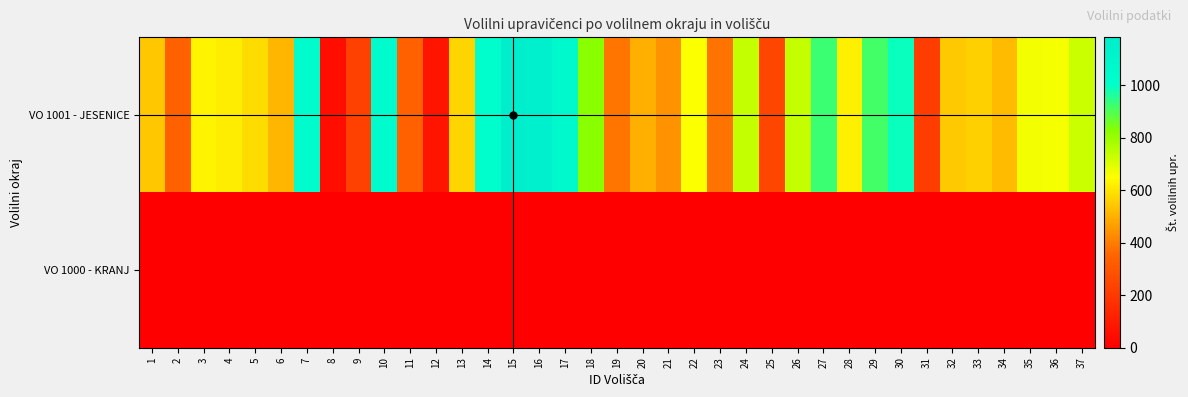

Which series changed the most between 26 and 27?

VO 1001 - JESENICE